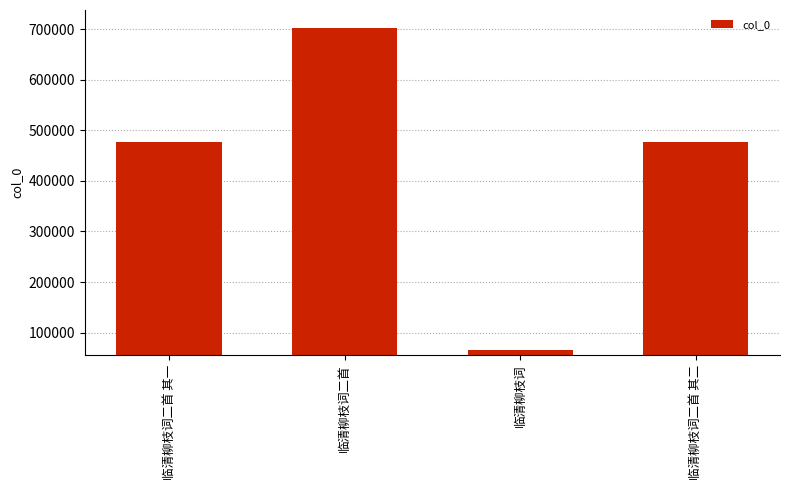

How many values are below 476006?

2